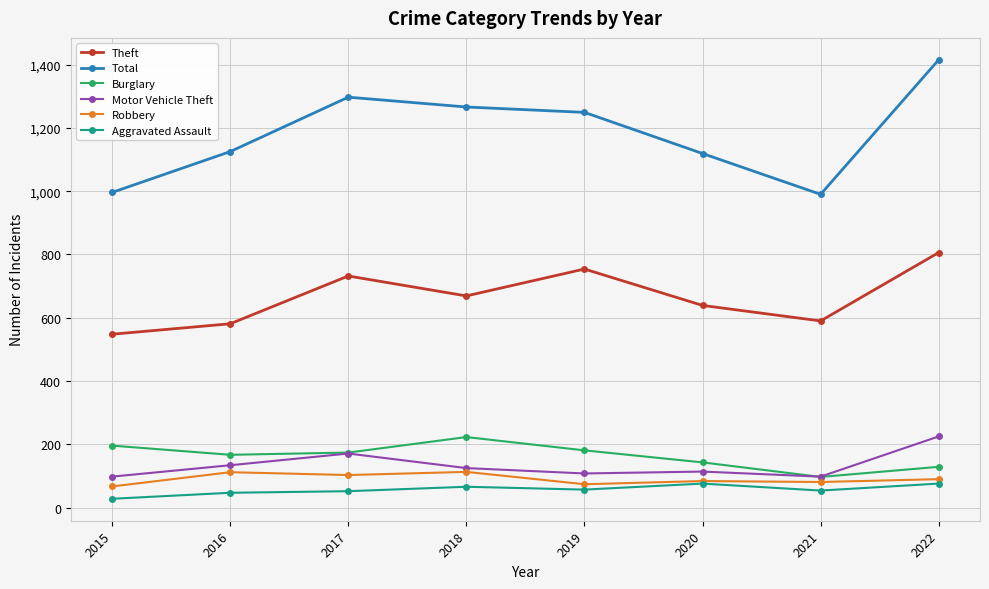

At which label is Total closest to 1202?

2019